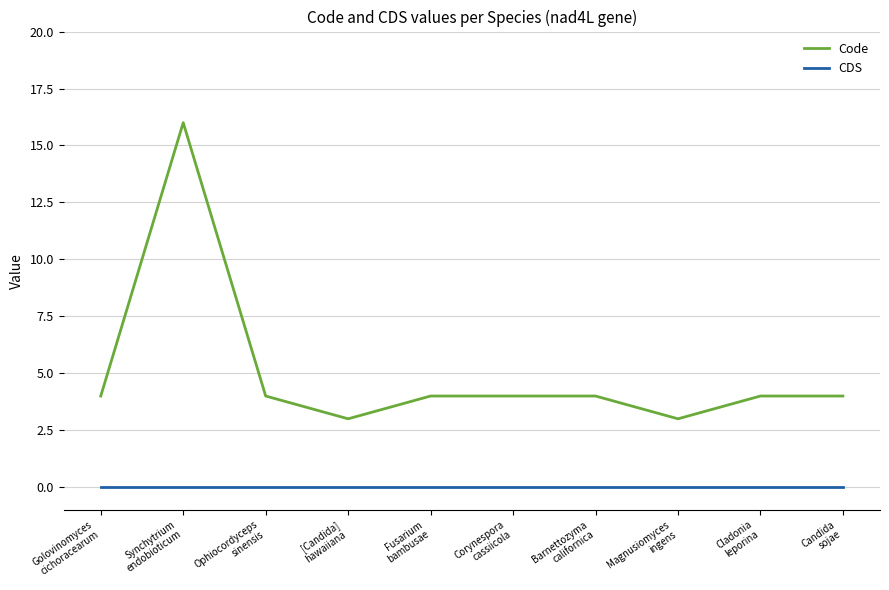

Rank the series by their average value, from lowest to highest.

CDS, Code